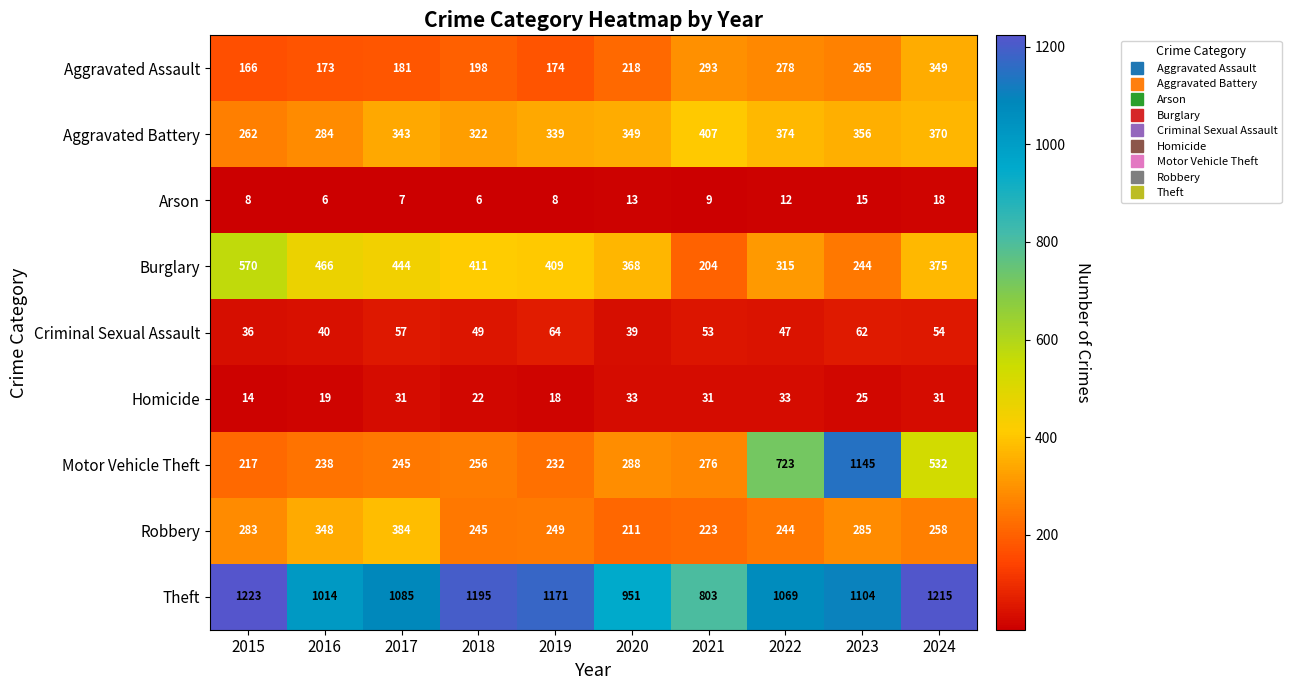

At how many categories does at least one series exceed 255?

10